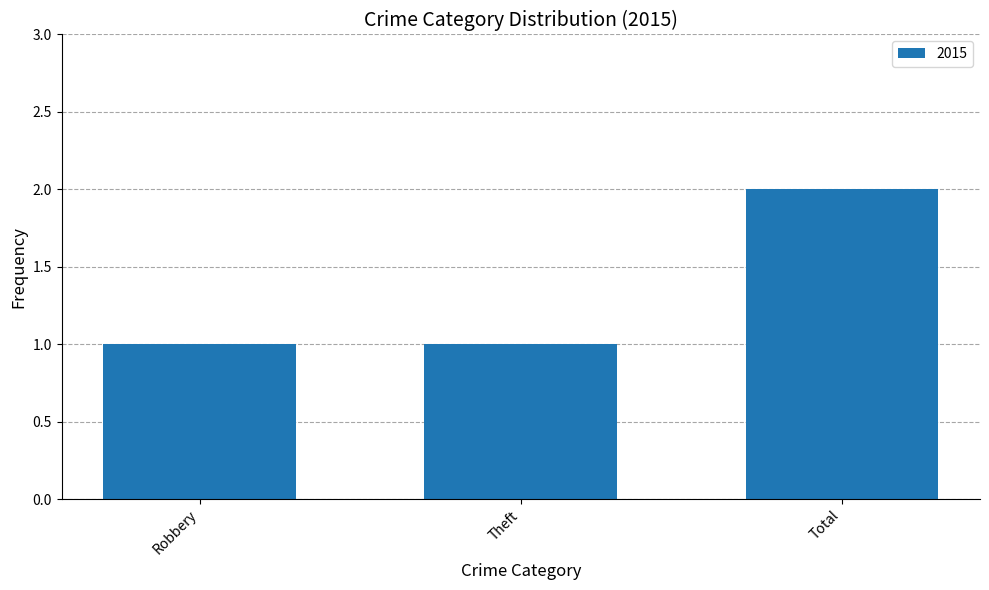

What is the smallest value displayed?

1